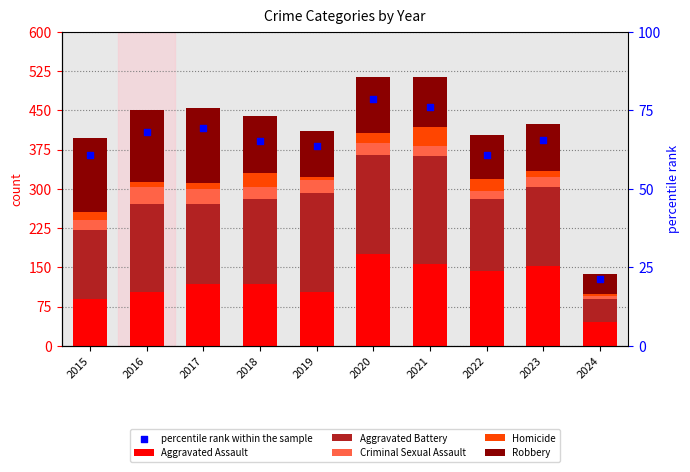

Which series has the largest total across all categories?

percentile rank within the sample